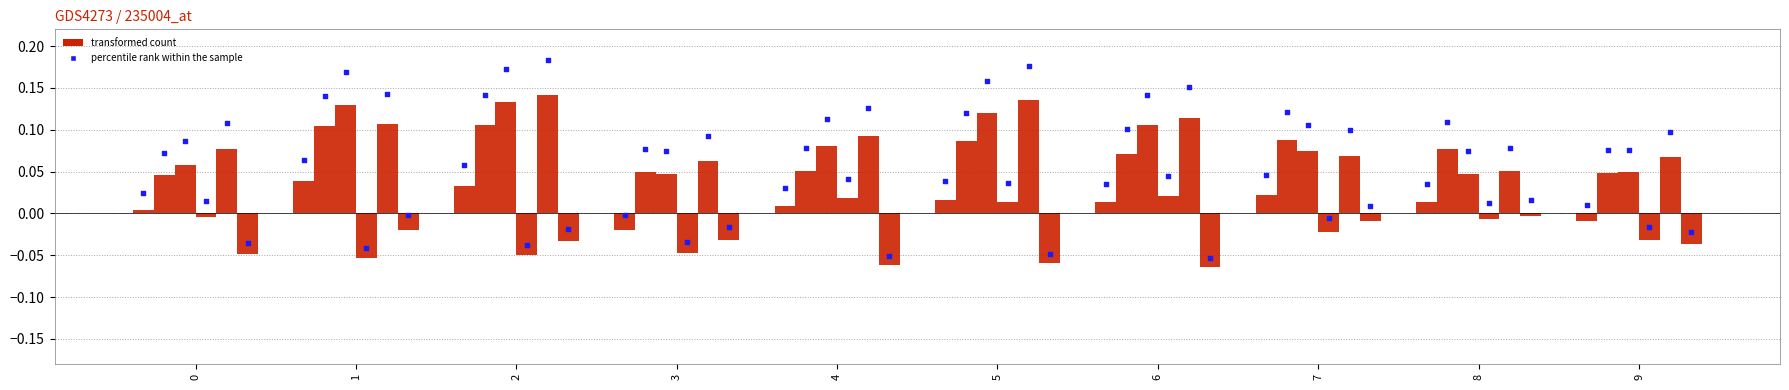

Which series has the largest total across all categories?

4